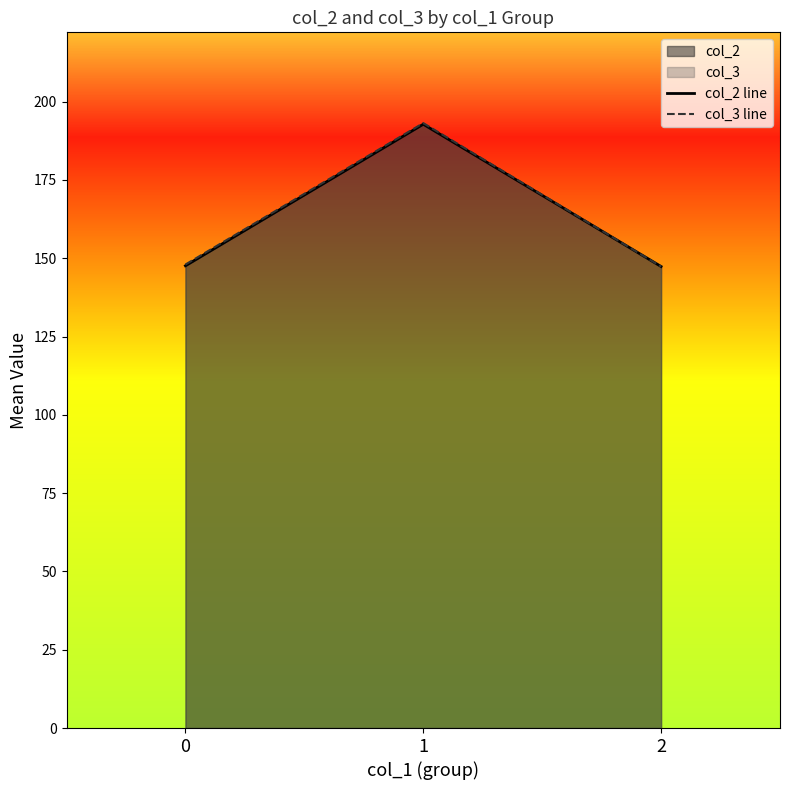

At which category is the sum across all series the highest?

1